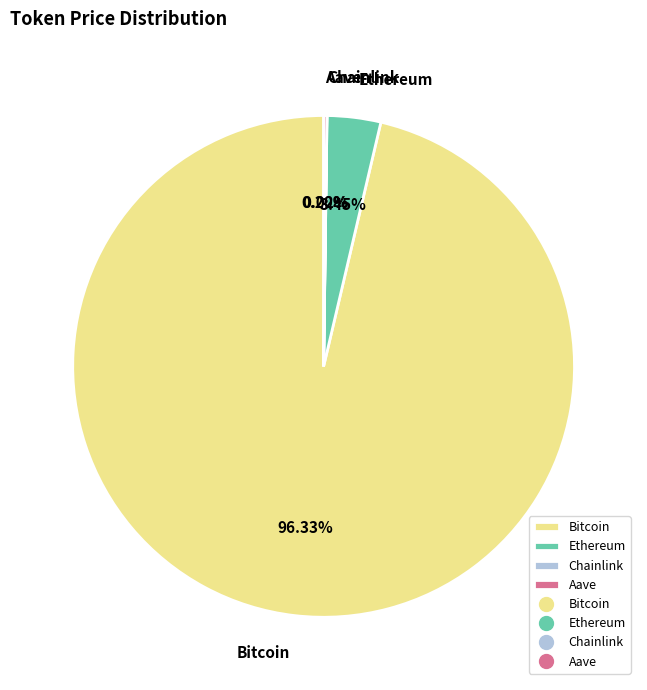

Do Bitcoin and Ethereum together represent more than half of the pie?

Yes